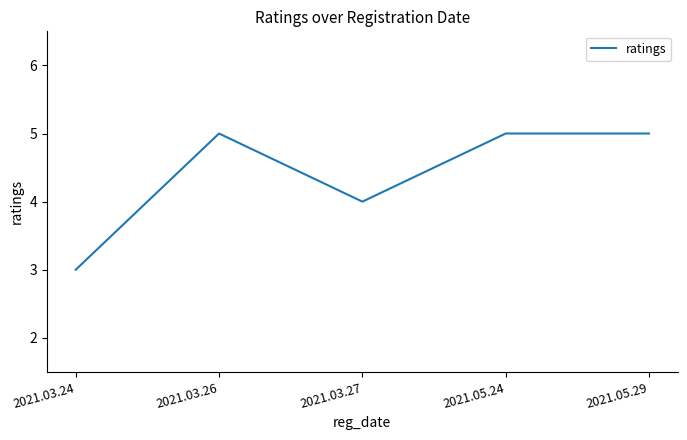

What position from the left is 2021.03.27?

3